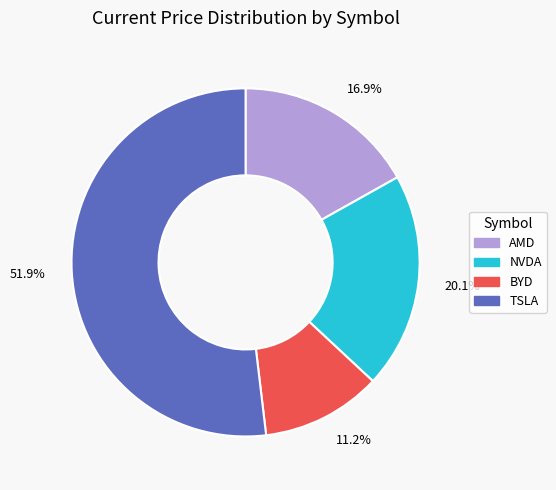

Rank the categories by value from highest to lowest.

51.9%, 20.1%, 16.9%, 11.2%